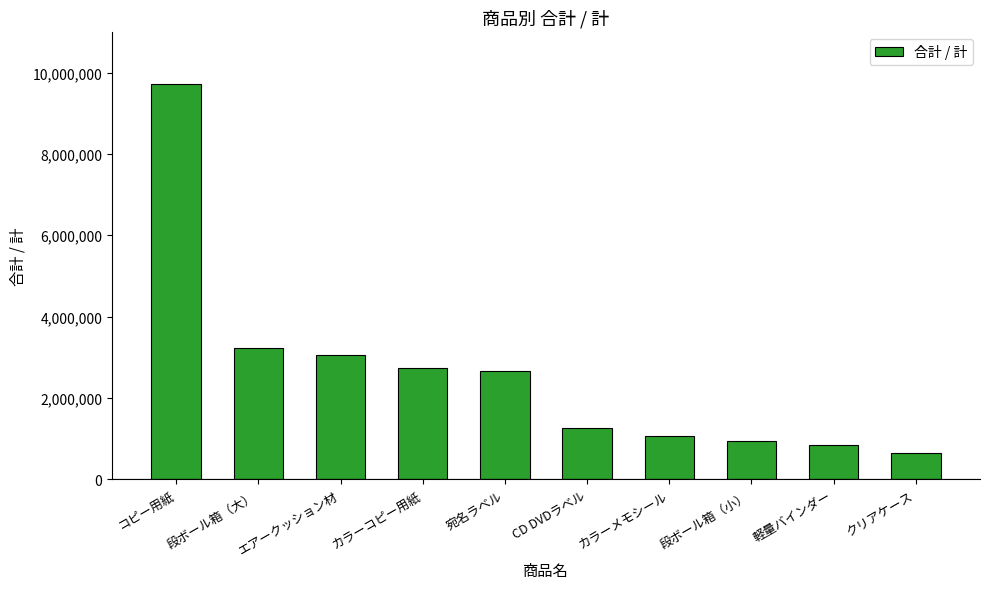

What value does the data have at コピー用紙, to the nearest 100?

9709000